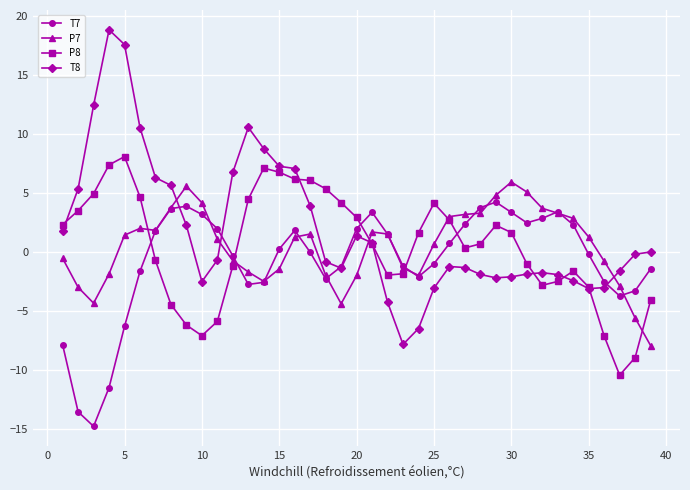

List the series in order of their peak value, lowest first.

T7, P7, P8, T8